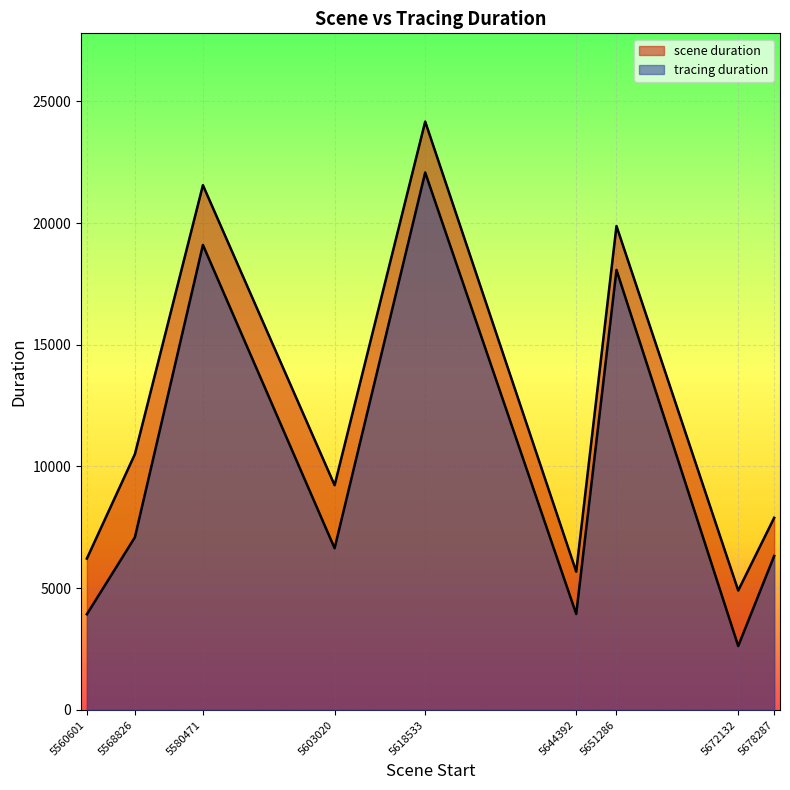

True or false: scene duration and tracing duration intersect in this chart.

False